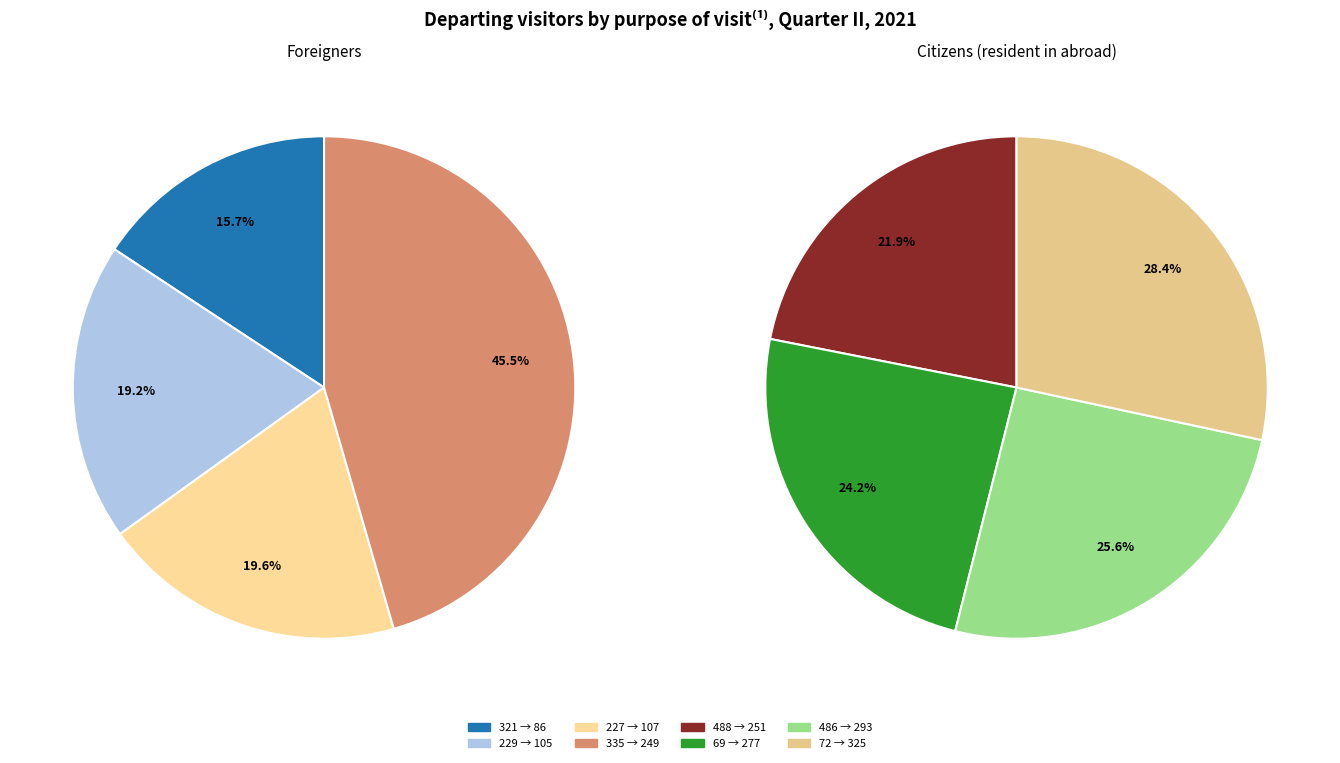

Is the sum of 486 and 229 greater than half?

No